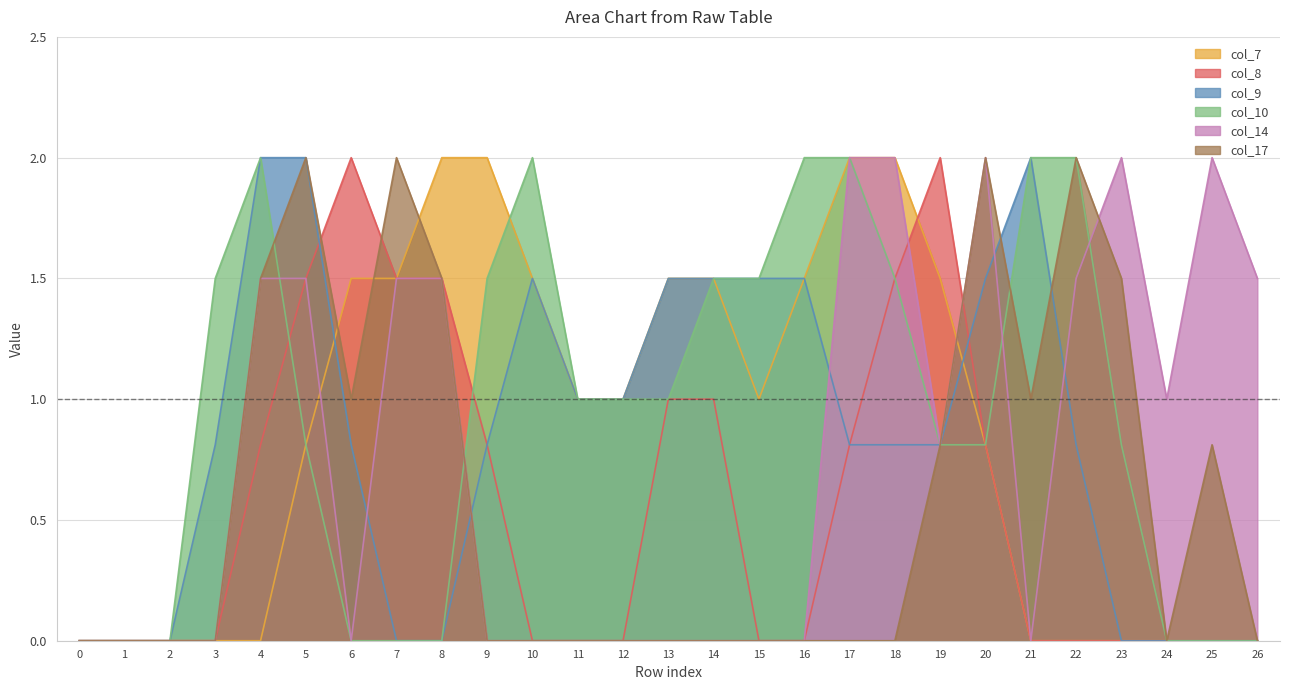

What is the difference between the maximum and minimum values in the col_17 series?

2.0